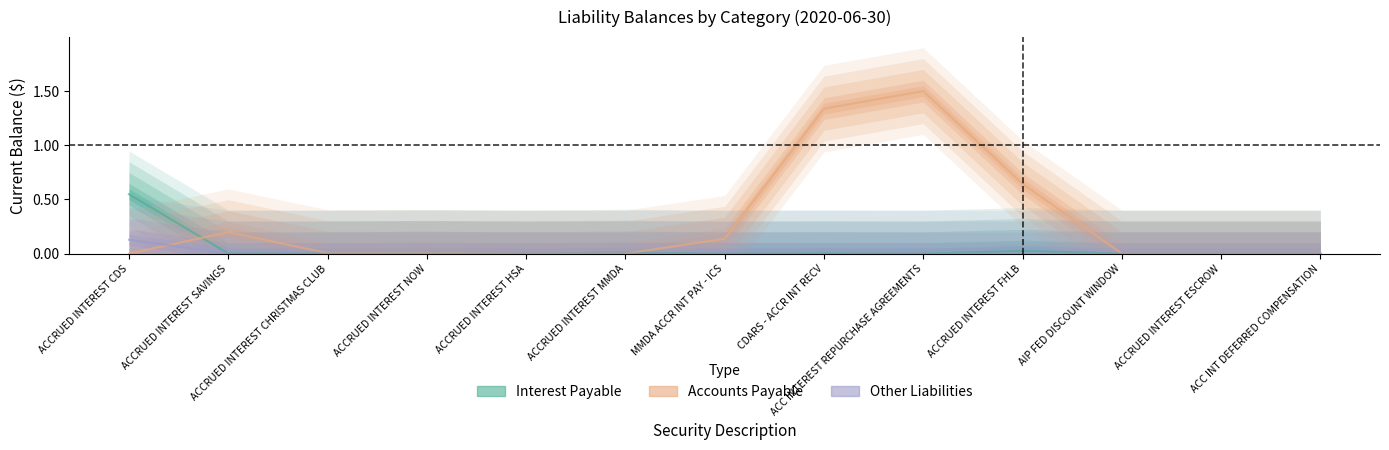

What is the maximum value shown in the chart?

1.5